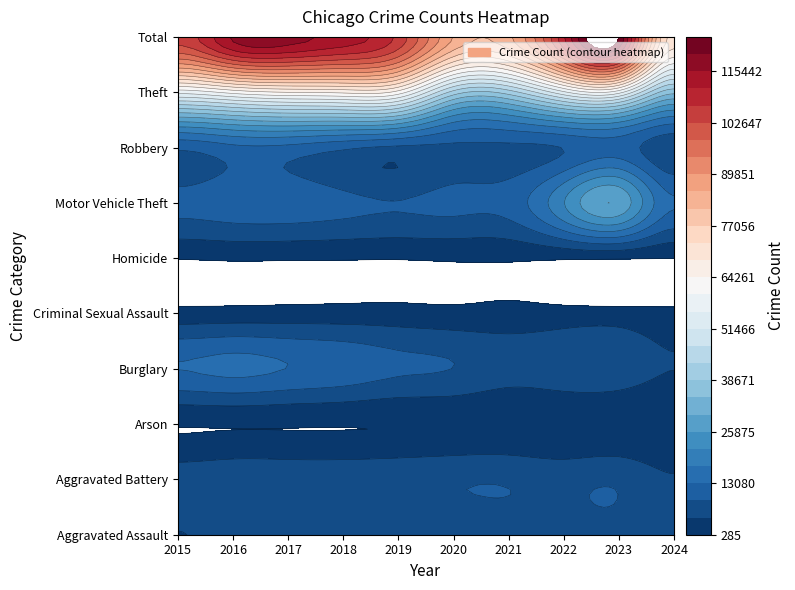

What is the sum of all Burglary values?

96977